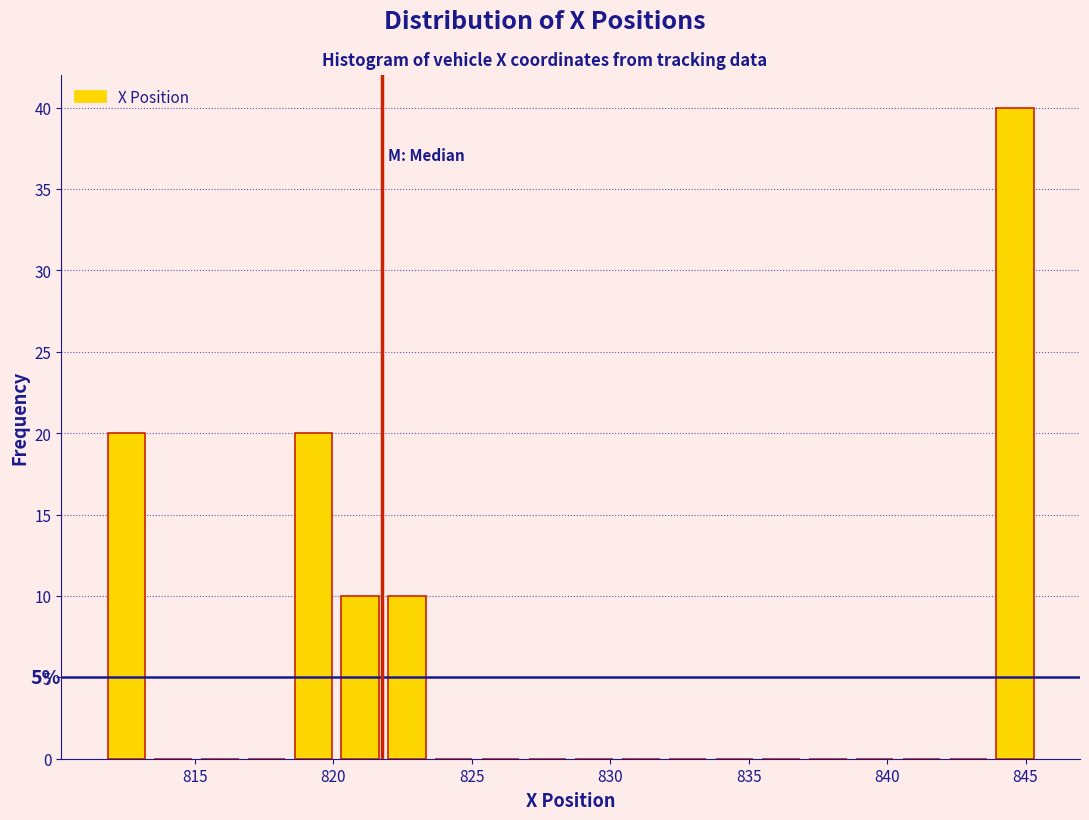

Read against the x-axis, roughly where is the centre of the tallest bar?

844.5